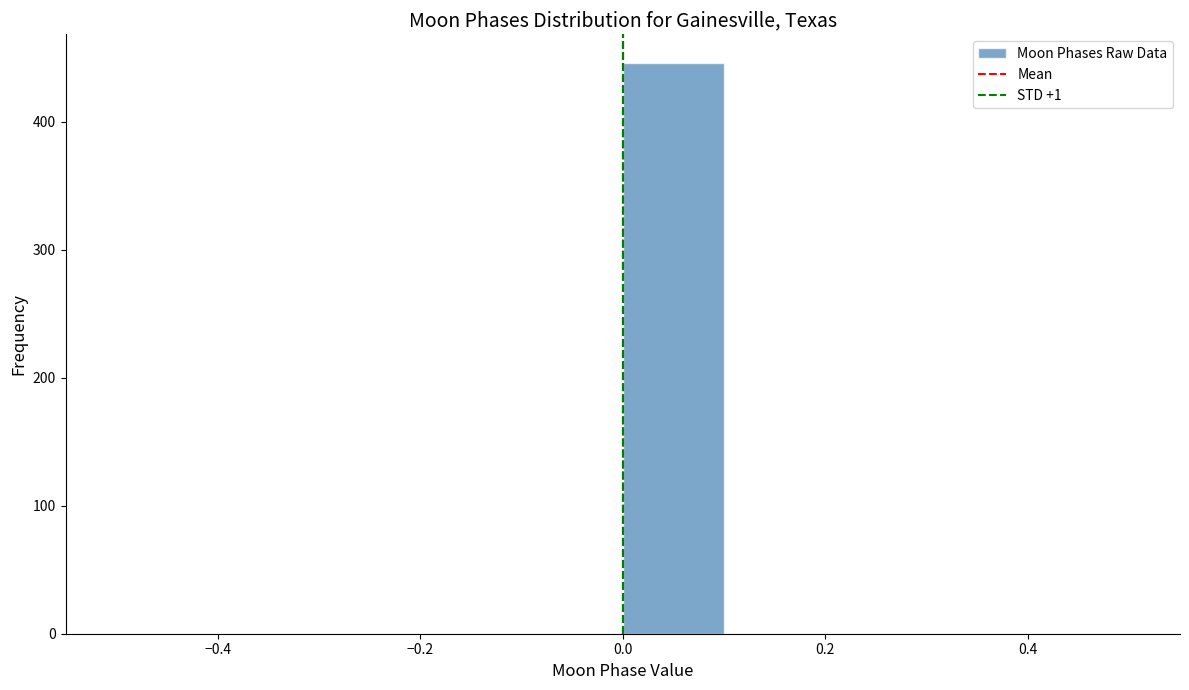

What is the height of the bar covering 0.0 to 0.1 on the x-axis? The values are not printed on the chart, so give them approximately, as read against the axis.

450